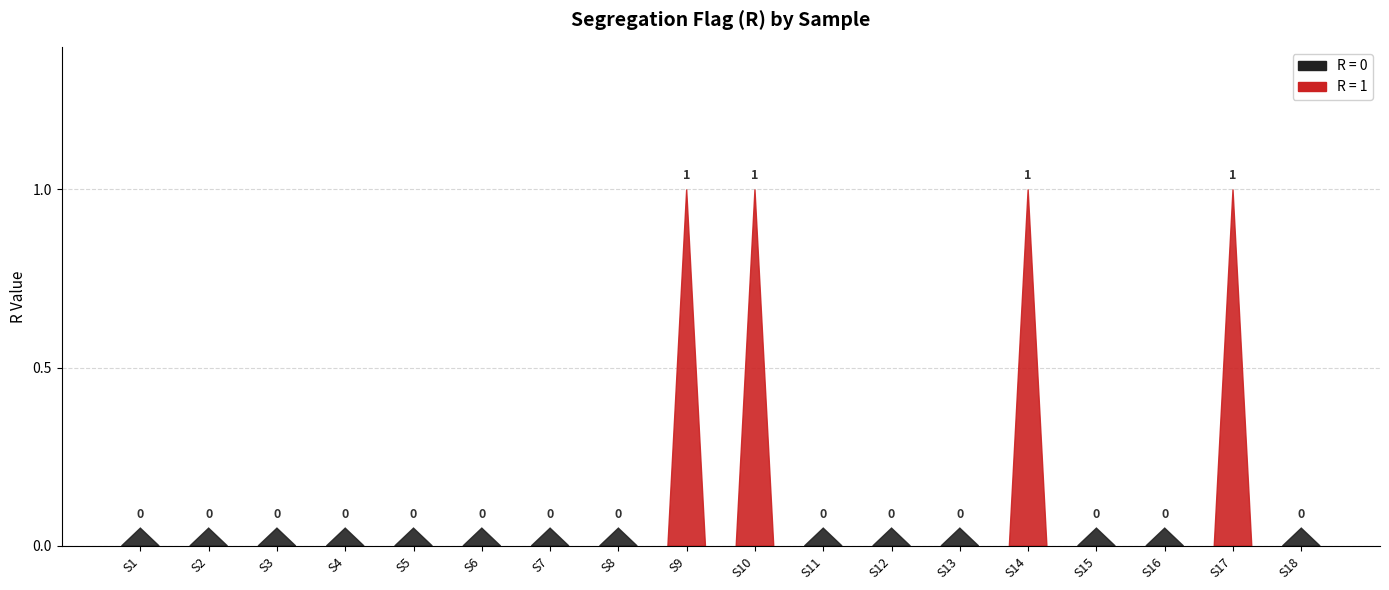

Which has a higher value, S2 or S5?

S2